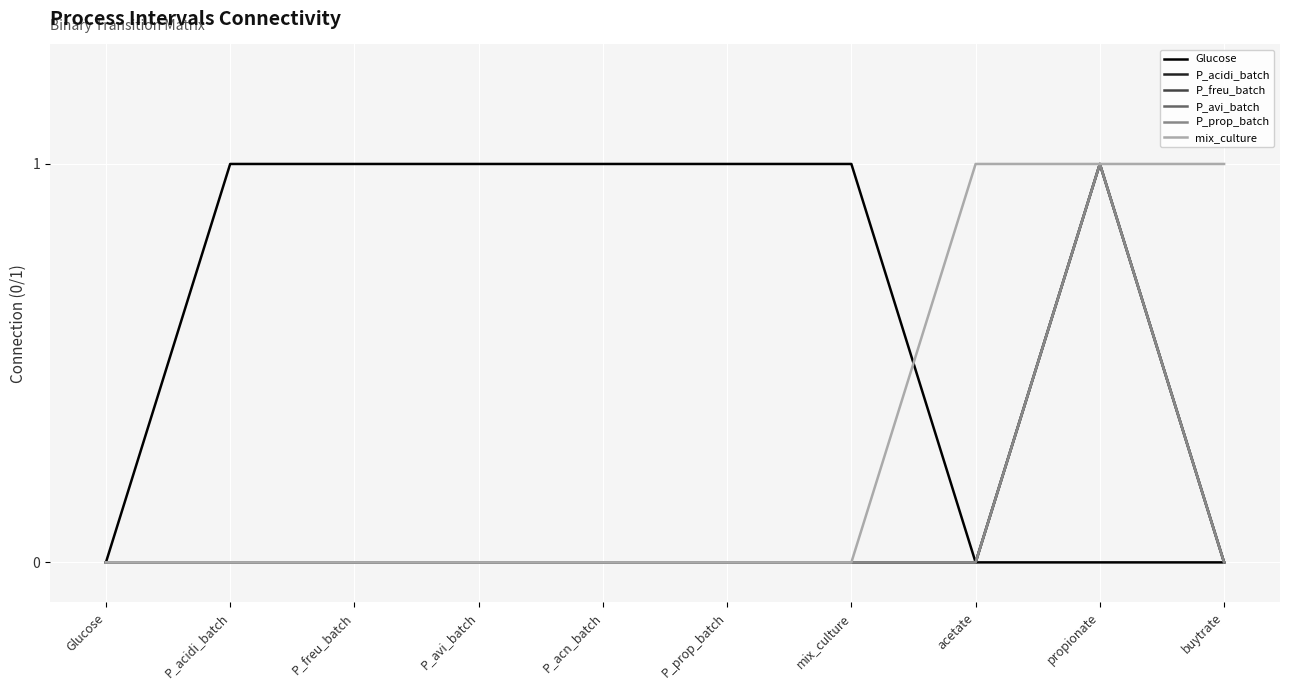

Which series has the largest total across all categories?

Glucose